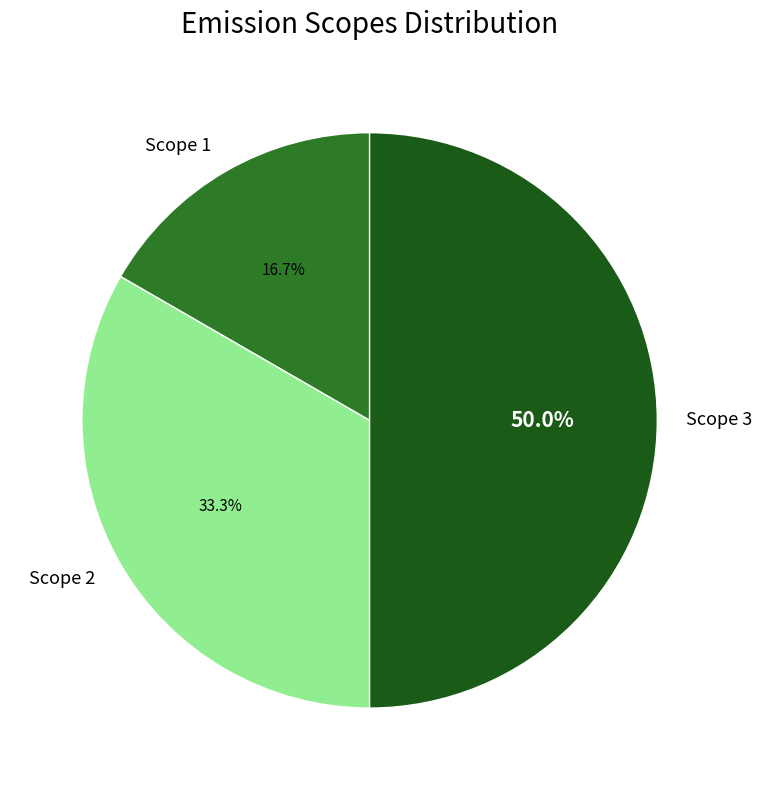

How many slices are in this pie chart?

3